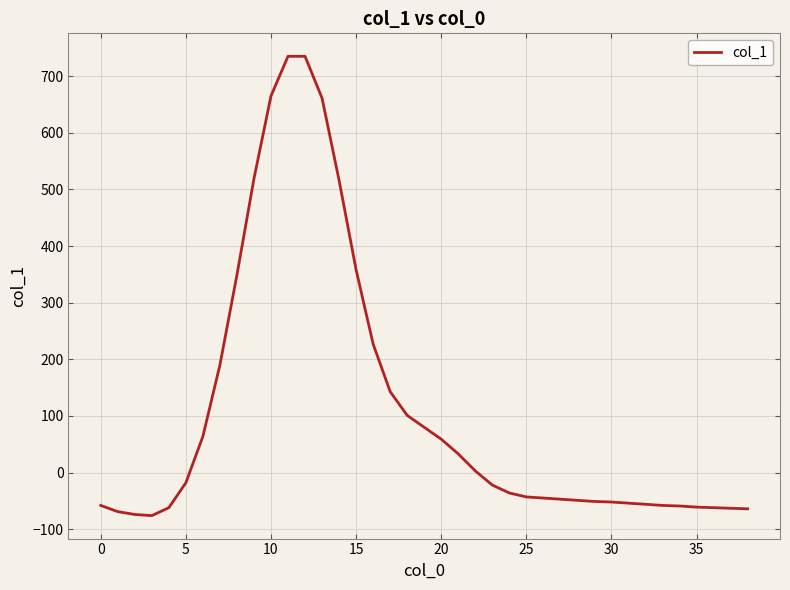

What is the maximum value shown in the chart?

735